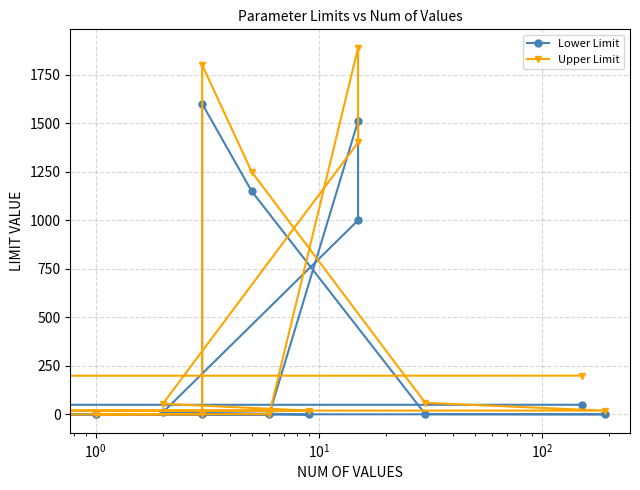

At $\mathdefault{10^{2}}$, list the series in order from smallest to largest.

Lower Limit, Upper Limit